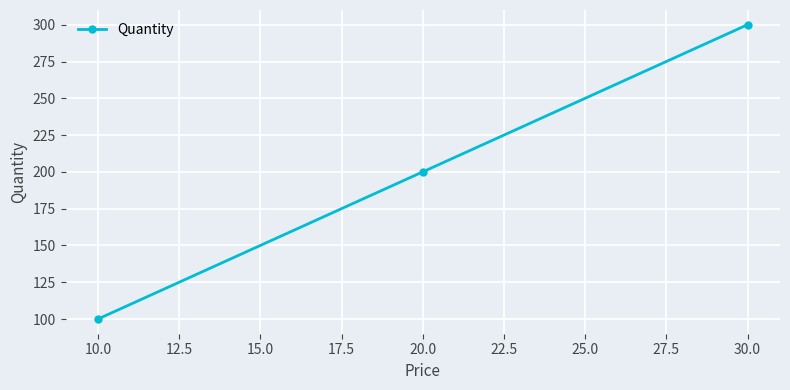

What is the ratio of the value at 10.0 to the value at 20.0?

0.5